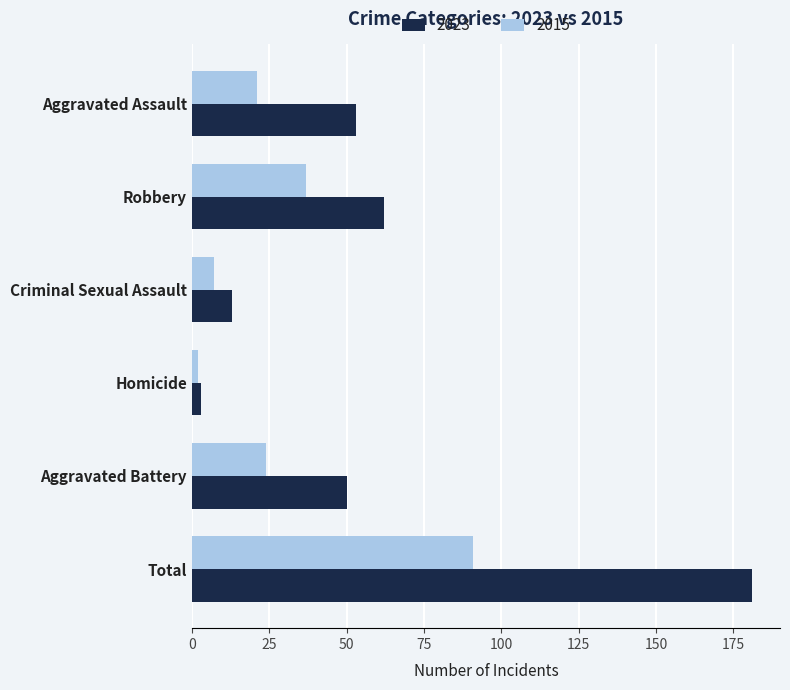

Between Aggravated Assault and Robbery, which series saw the biggest shift?

2015